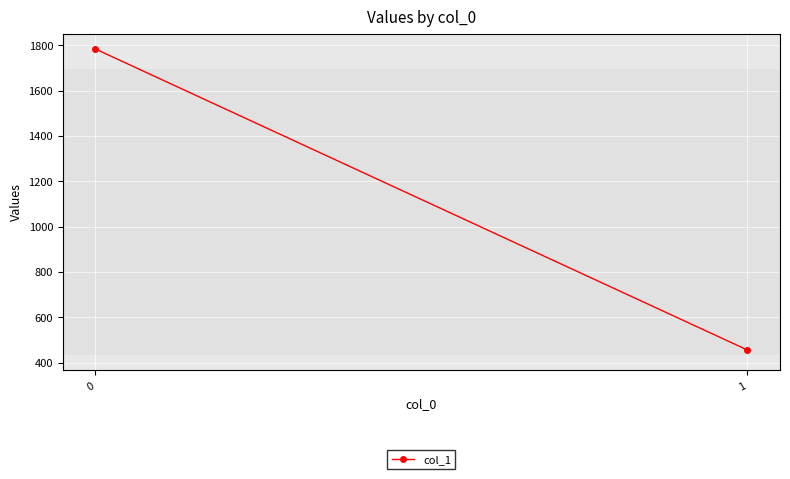

What is the change in value from 0 to 1?

-1327.7